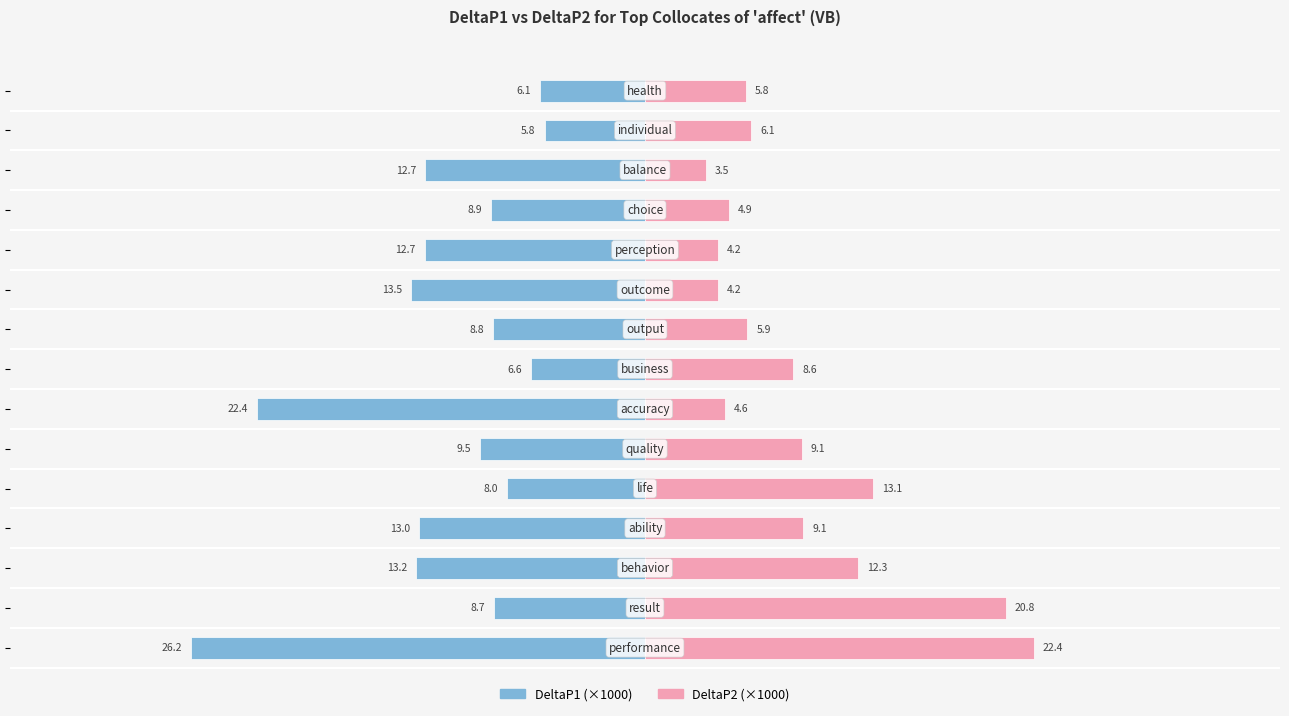

Which series has the widest spread of values?

DeltaP1